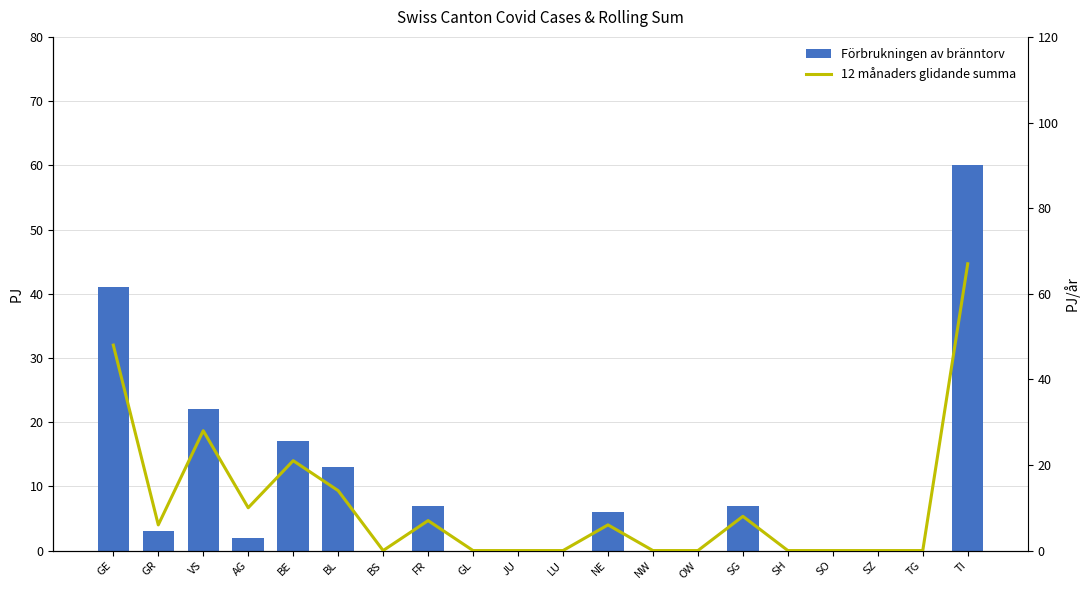

What is the difference between the second highest and minimum values in the 12 månaders glidande summa series?

48